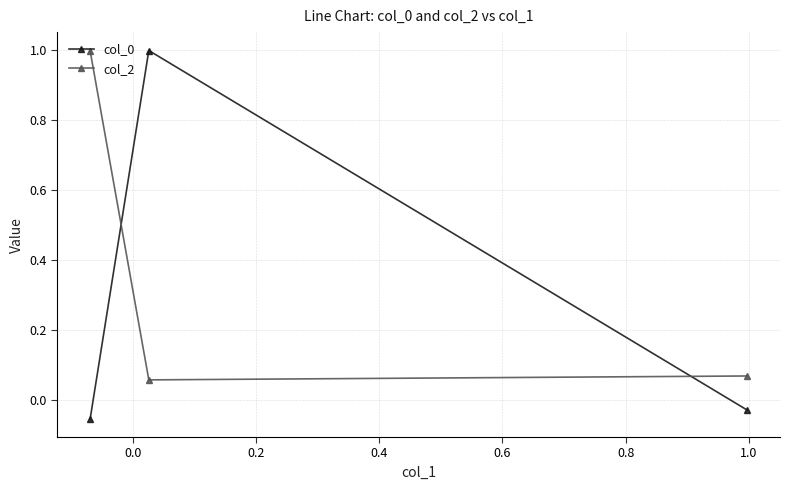

What is the maximum value shown in the chart?

1.0